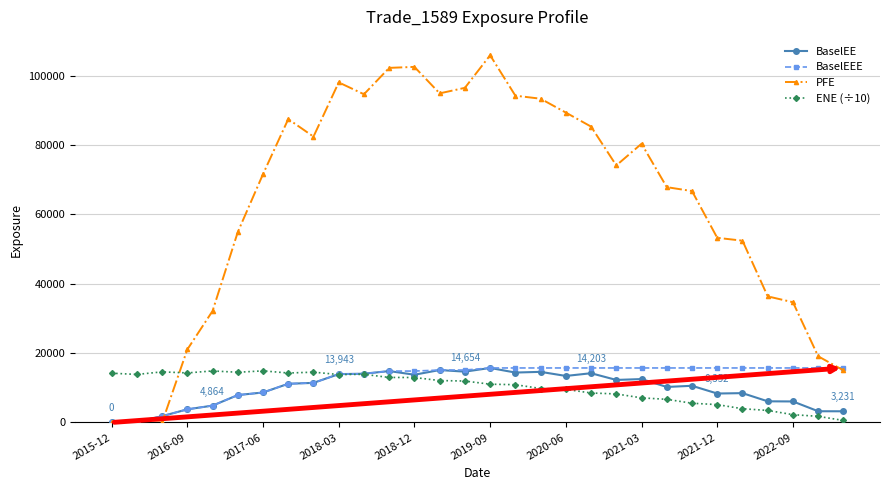

True or false: BaselEE has more than 0 interior local peaks.

True